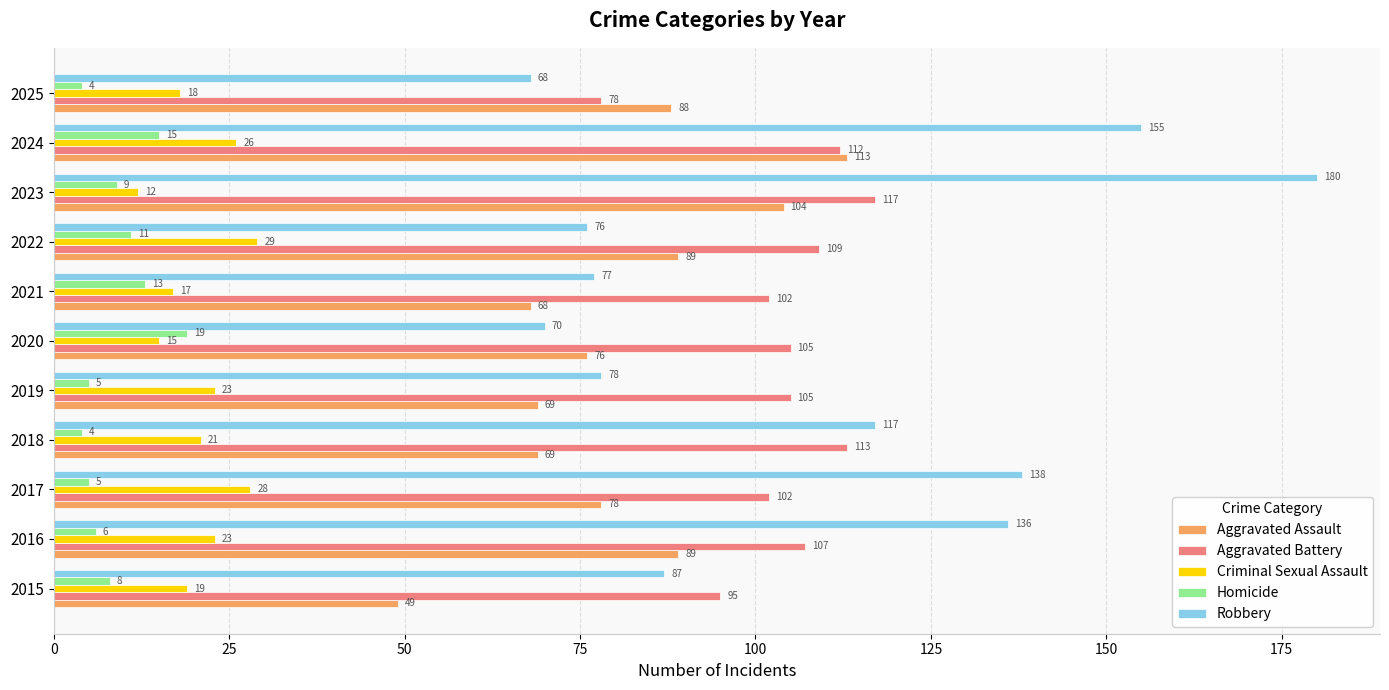

At which label does Aggravated Battery reach its minimum?

2025